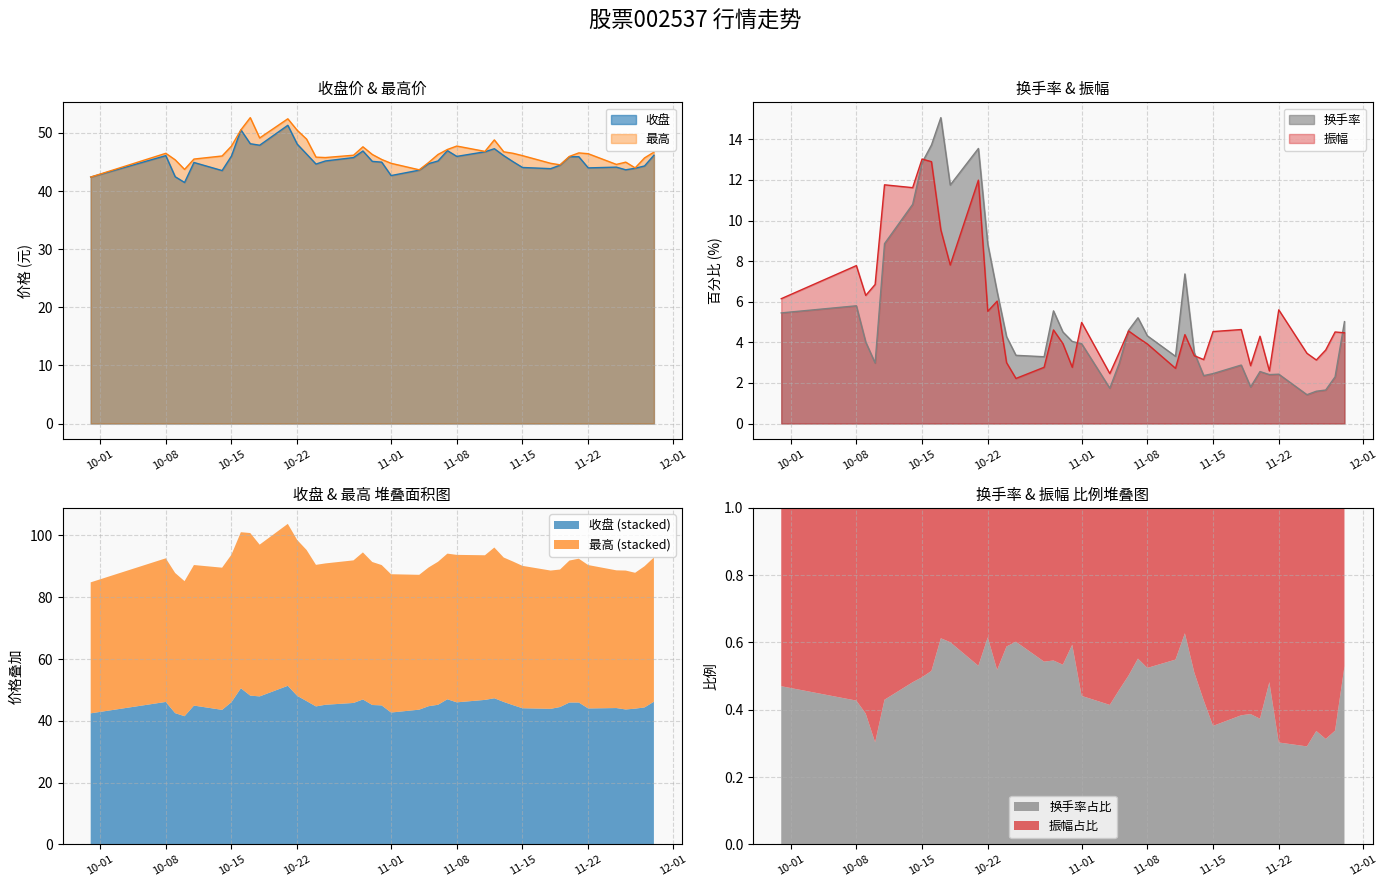

Which series has the largest range (max minus min)?

换手率